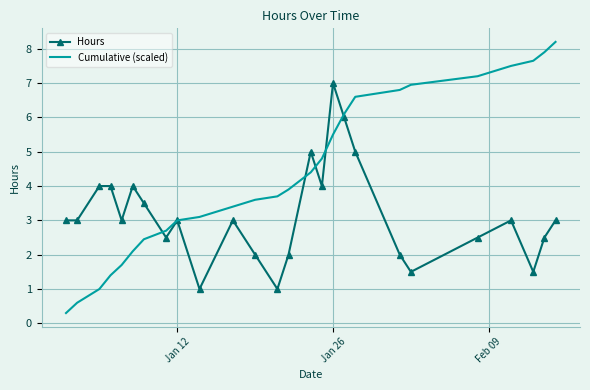

Rank the series by their maximum value, from lowest to highest.

Hours, Cumulative (scaled)